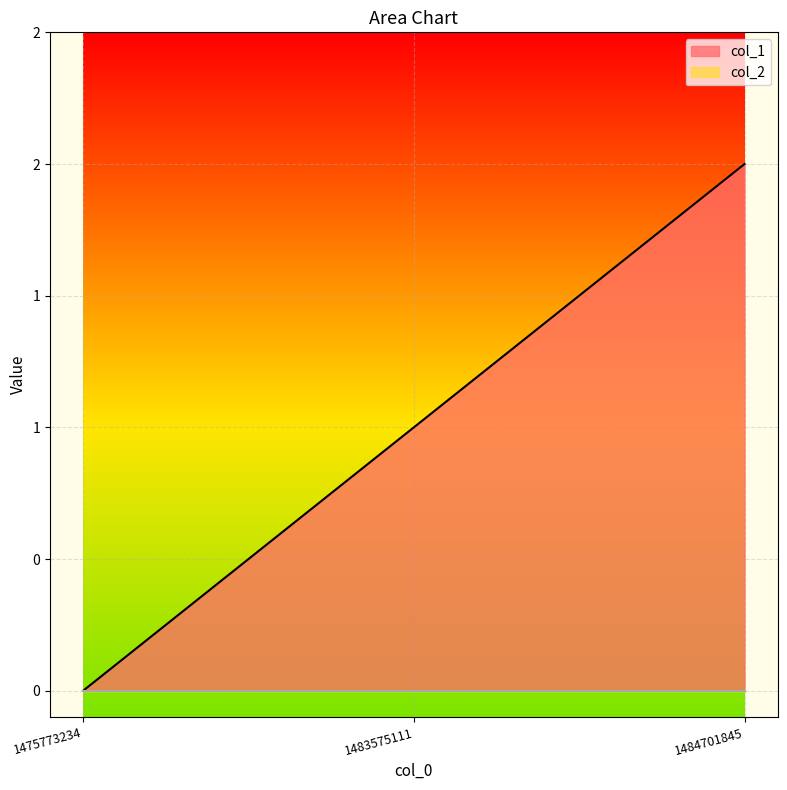

What value does the data have at 1483575111?

1